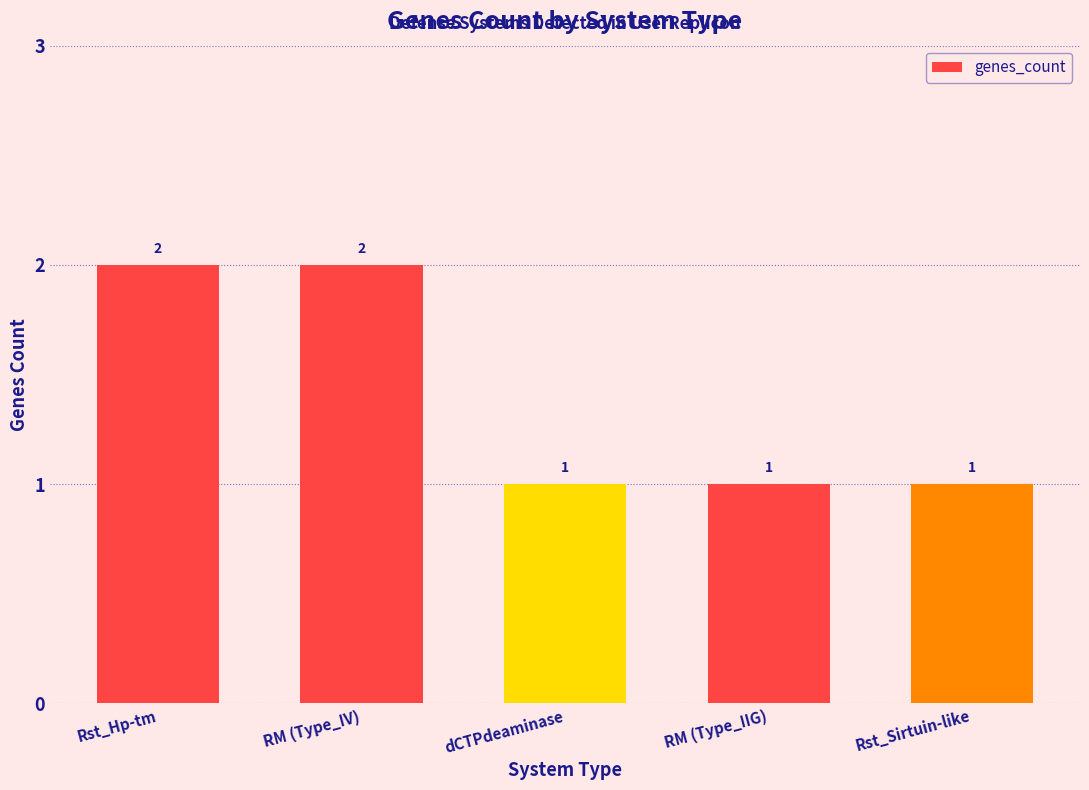

What is the sum of all values?

7